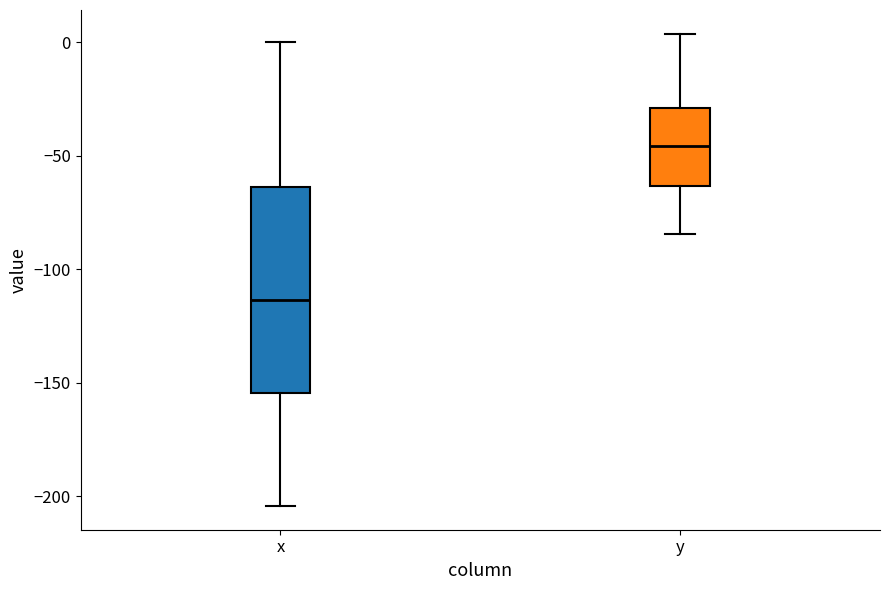

Where does the median line of the box for x sit on the y-axis? The values are not printed on the chart, so give them approximately, as read against the axis.

-115